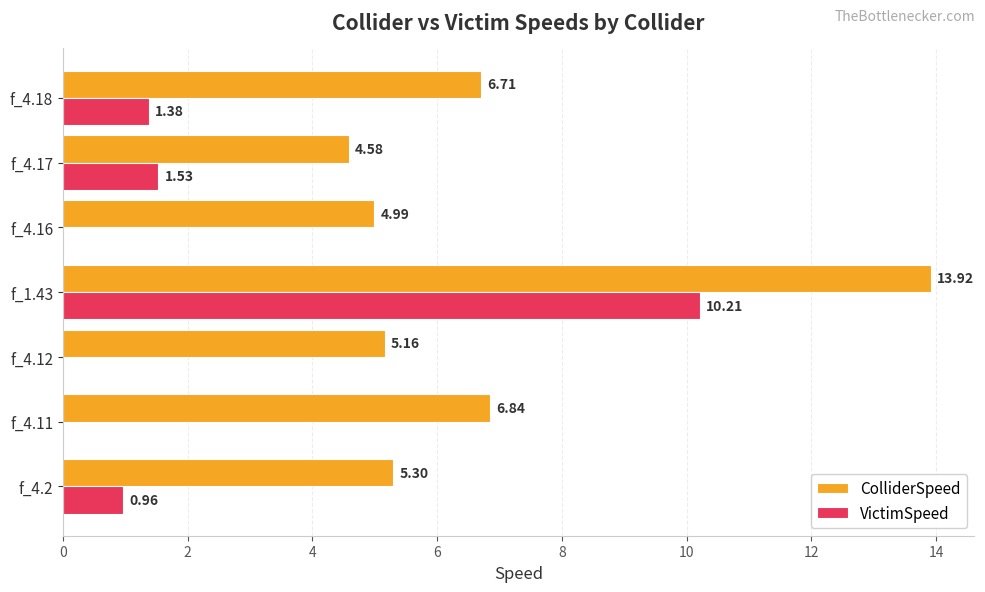

What is the total value across all series at f_4.18?

8.1